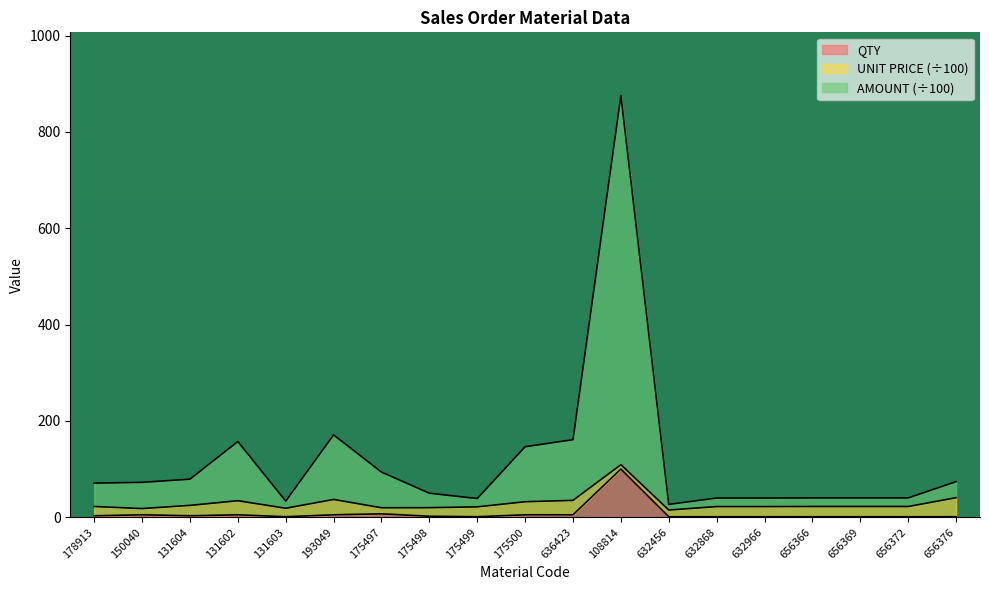

True or false: QTY and AMOUNT intersect in this chart.

False